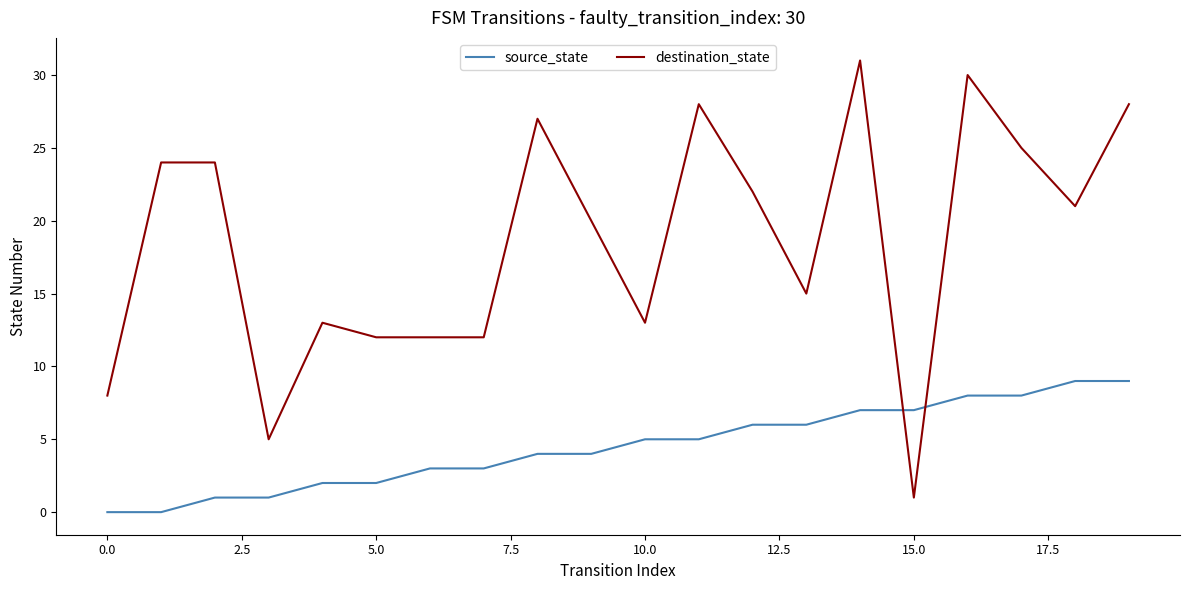

Which series has the largest total across all categories?

destination_state